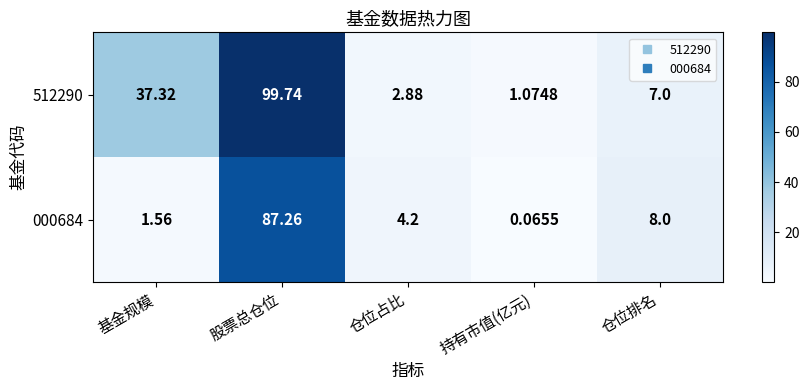

Which series has the largest total across all categories?

512290